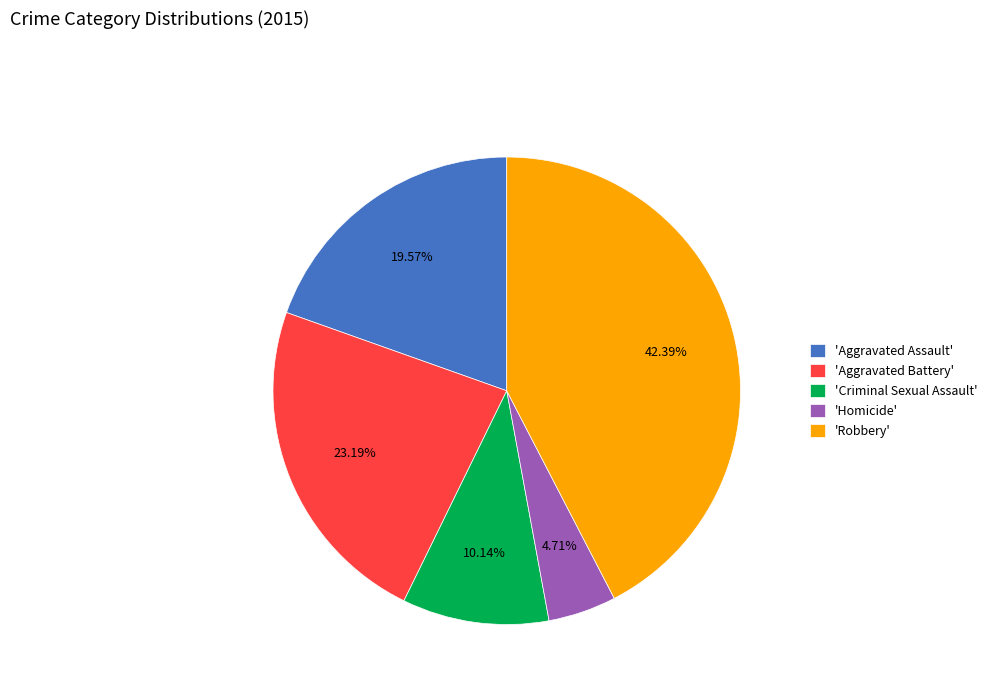

Rank the categories by value from lowest to highest.

'Homicide', 'Criminal Sexual Assault', 'Aggravated Assault', 'Aggravated Battery', 'Robbery'